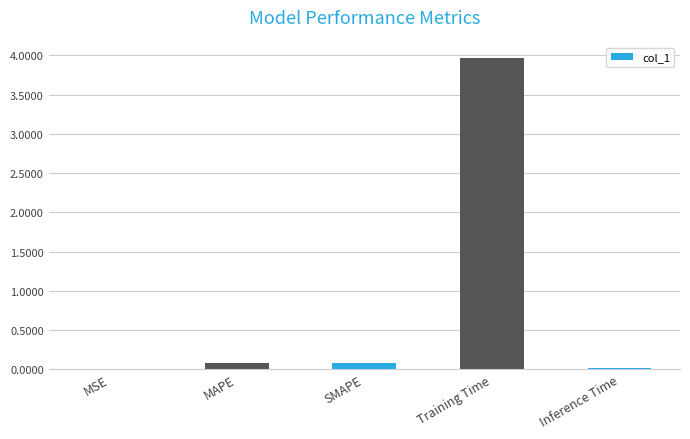

The value at MAPE is 0.1. True or false?

True